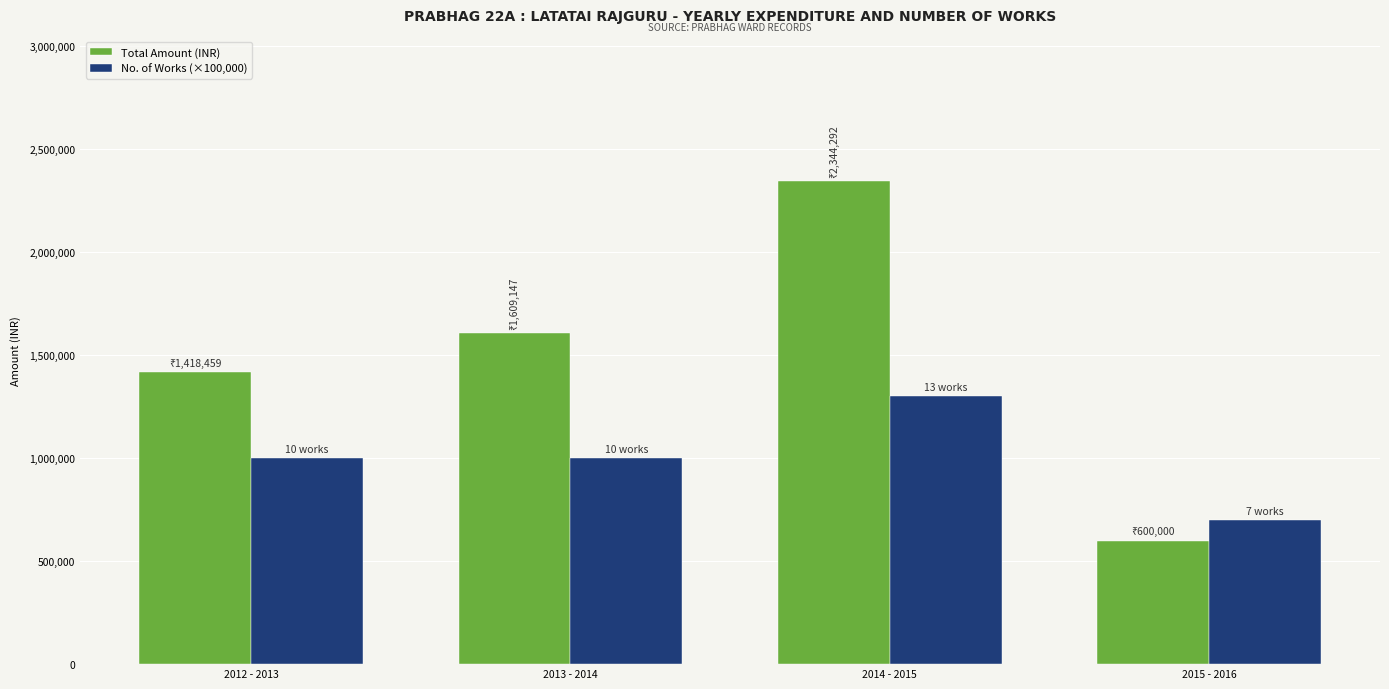

How many values in the No. of Works (×100,000) series are below 1000000?

1